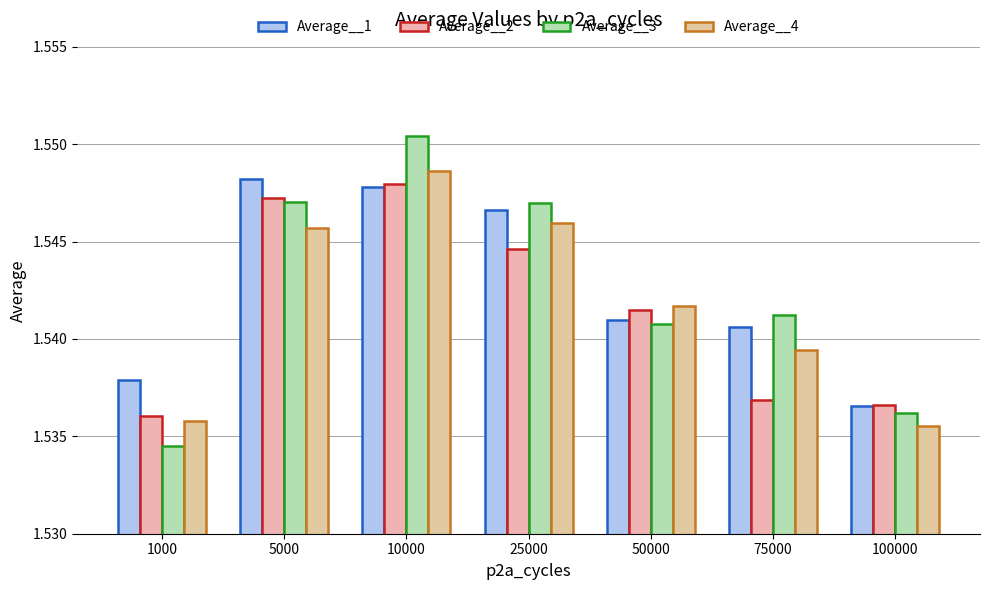

What is the value of the Average__1 bar at the 4th from the left?

1.5